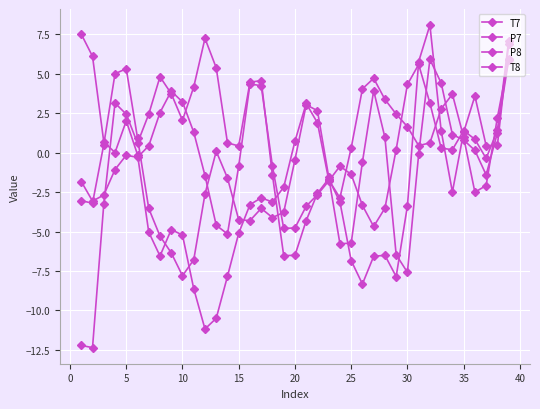

Which series has the largest total across all categories?

P7